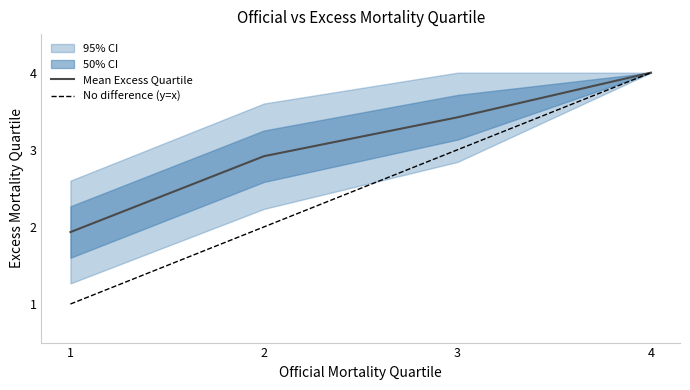

Is it true that No difference (y=x) equals 1.0 at 2?

False